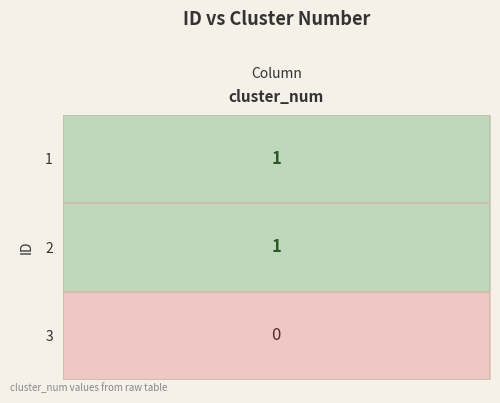

The 1 series shows 2 at 0. True or false?

False